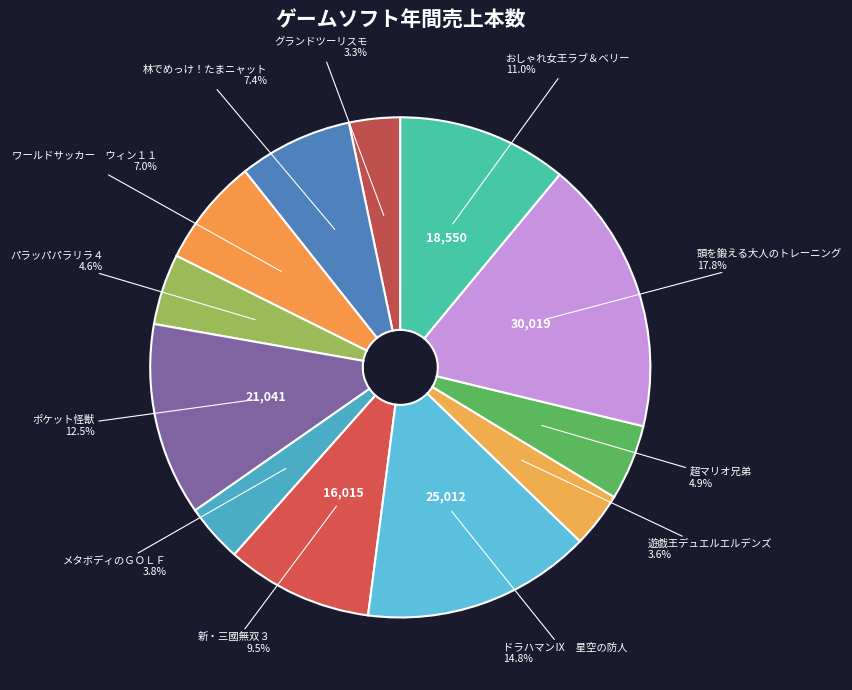

To the nearest percent, what is the difference between the largest and smallest slice percentages?

14%